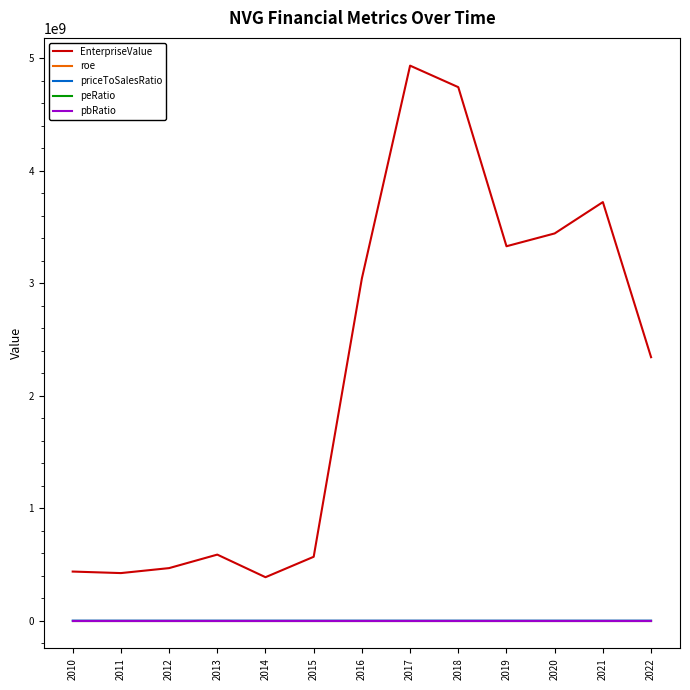

What is the difference between the priceToSalesRatio values at 2015 and 2014?

15.4